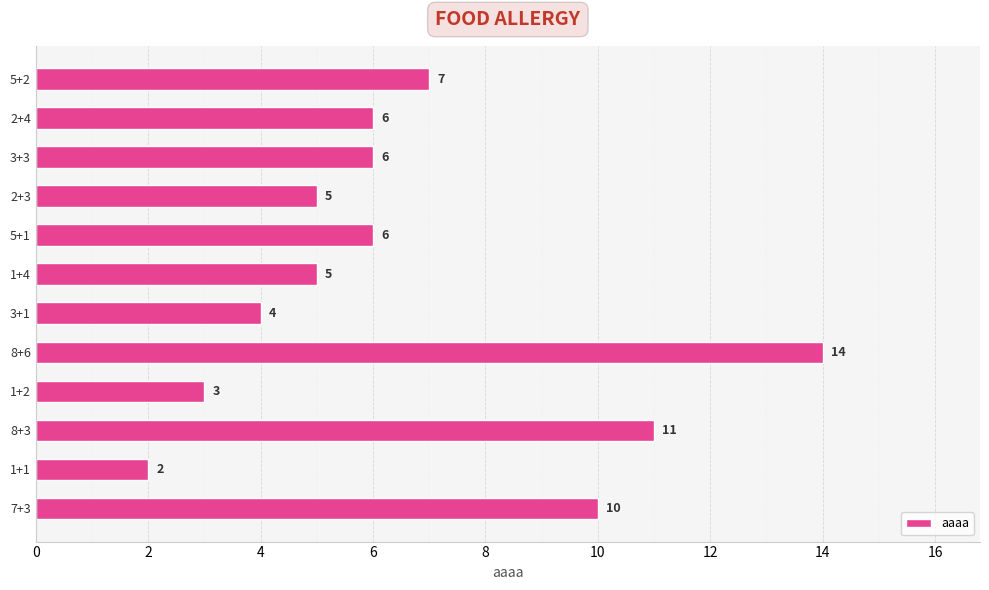

The chart shows a value of 3 at 1+2. True or false?

True